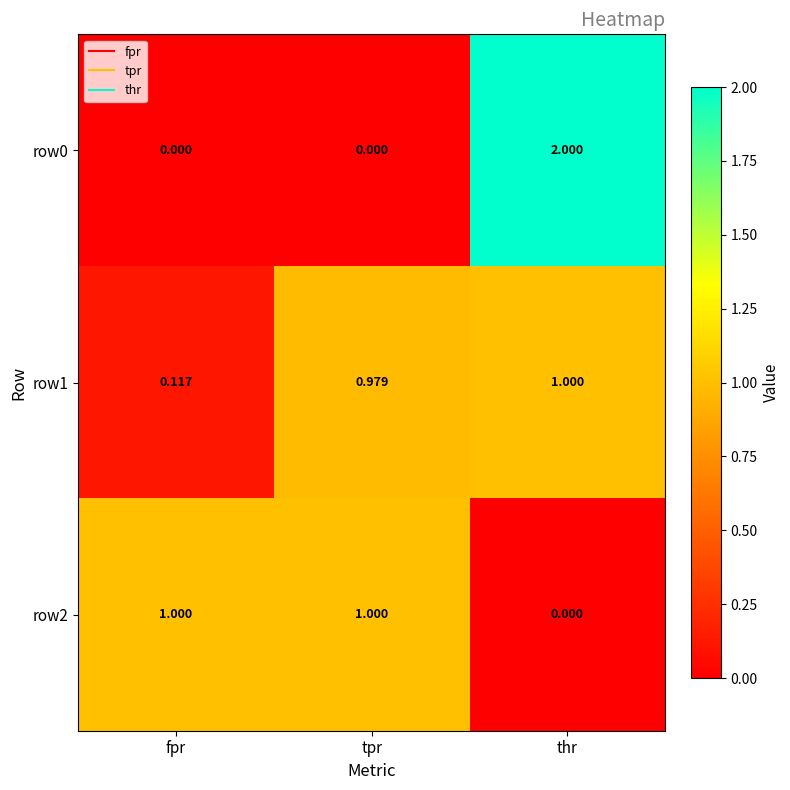

Which series changed the most between tpr and thr?

row0